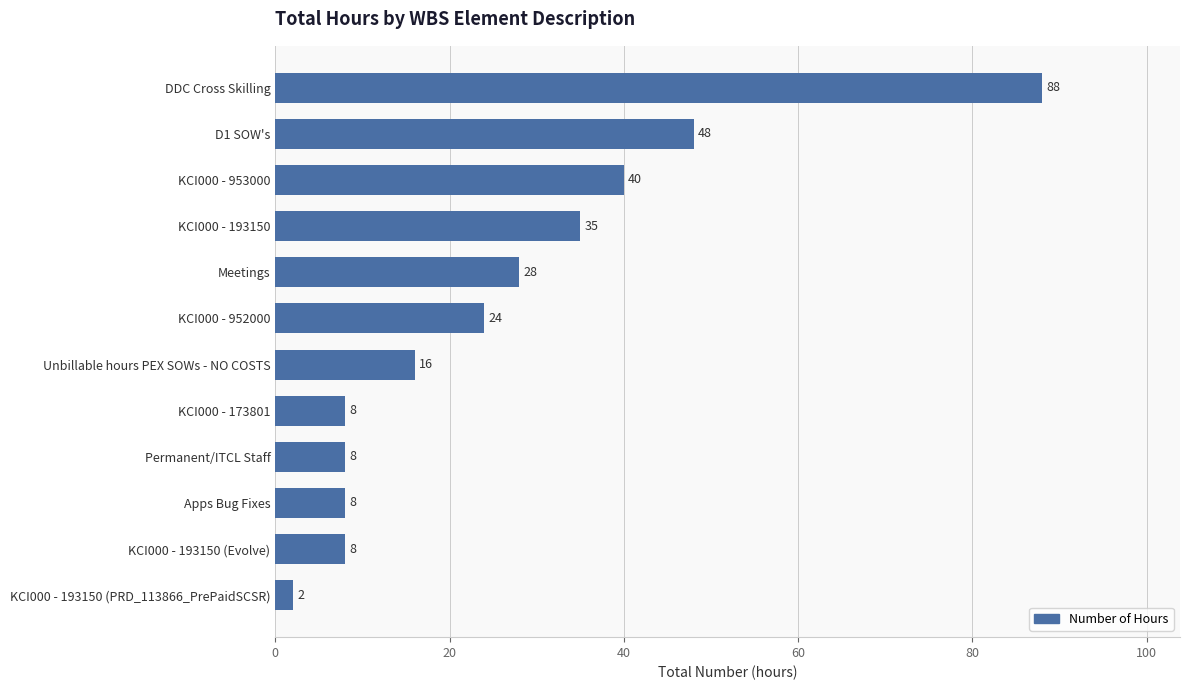

Is it true that the value at KCI000 - 173801 is 4?

False